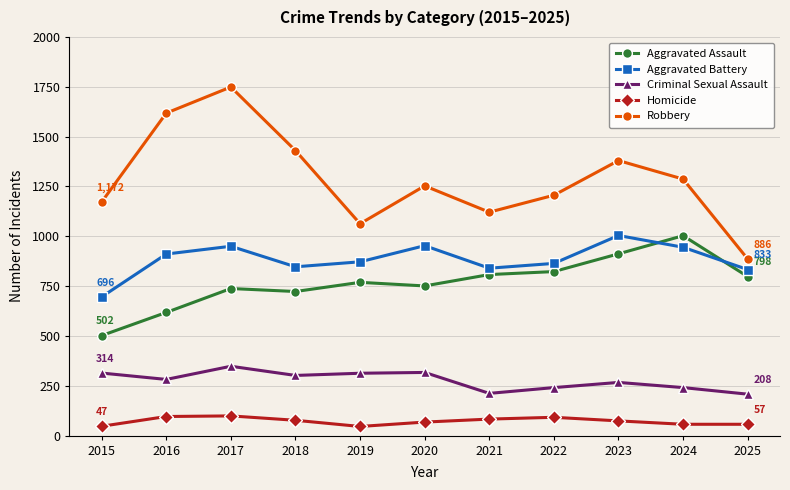

Which category has the highest value in the Criminal Sexual Assault series?

2017